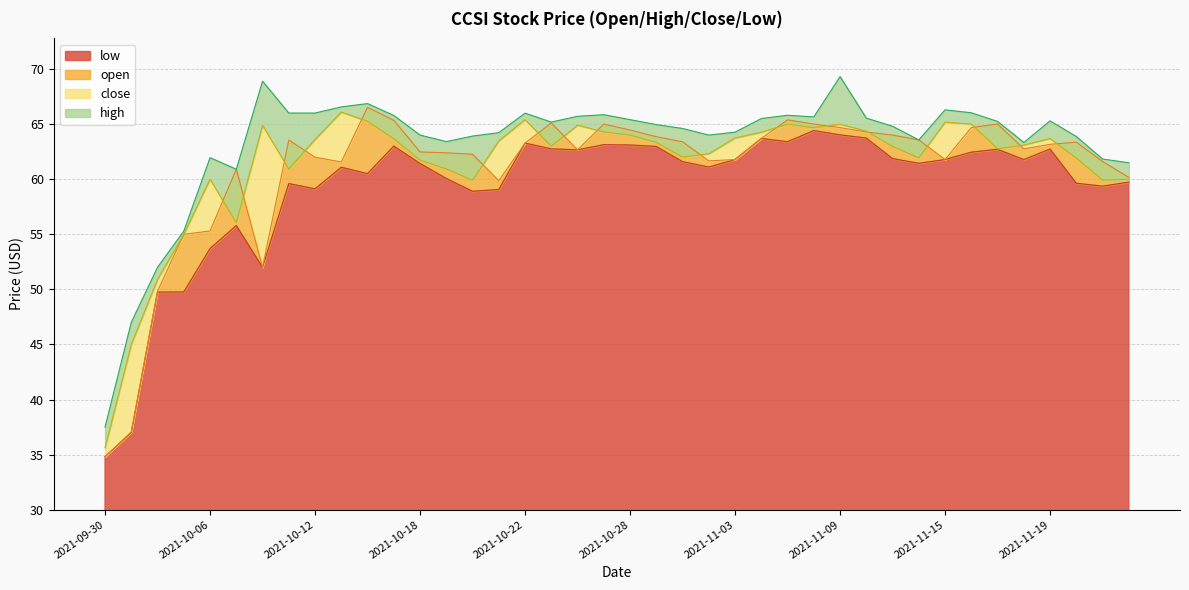

Reading left to right, list all the values displayed in this chart.

high: 37.5	47.0	52.0	55.3	62.0	60.9	68.9	66.0	66.0	66.6	66.9	65.8	64.0	63.4	63.9	64.2	66.0	65.2	65.7	65.8	65.4	65.0	64.6	64.0	64.3	65.5	65.8	65.7	69.3	65.5	64.8	63.6	66.3	66.0	65.2	63.3	65.3	63.9	61.8	61.5
open: 34.8	37.1	49.8	55.0	55.3	60.9	52.0	63.5	62.0	61.6	66.5	65.3	62.5	62.4	62.3	59.9	63.3	65.1	62.7	65.0	64.5	63.9	63.4	61.7	61.8	63.7	65.4	65.0	64.7	64.3	64.0	63.6	61.8	64.7	65.0	62.8	63.2	63.4	61.6	60.2
close: 35.6	45.0	50.9	55.0	60.0	56.0	64.9	60.9	63.6	66.1	65.2	63.7	61.7	60.9	59.9	63.5	65.4	63.0	64.9	64.3	64.0	63.3	62.0	62.3	63.7	64.3	65.0	64.7	65.0	64.4	63.0	61.9	65.2	65.0	62.8	63.1	63.7	61.9	59.9	60.0
low: 34.8	37.0	49.8	49.8	53.7	55.8	52.0	59.6	59.1	61.1	60.5	63.0	61.4	60.1	58.9	59.1	63.3	62.8	62.7	63.1	63.1	63.0	61.6	61.1	61.8	63.7	63.4	64.4	64.0	63.7	61.9	61.4	61.8	62.5	62.7	61.8	62.7	59.6	59.4	59.7